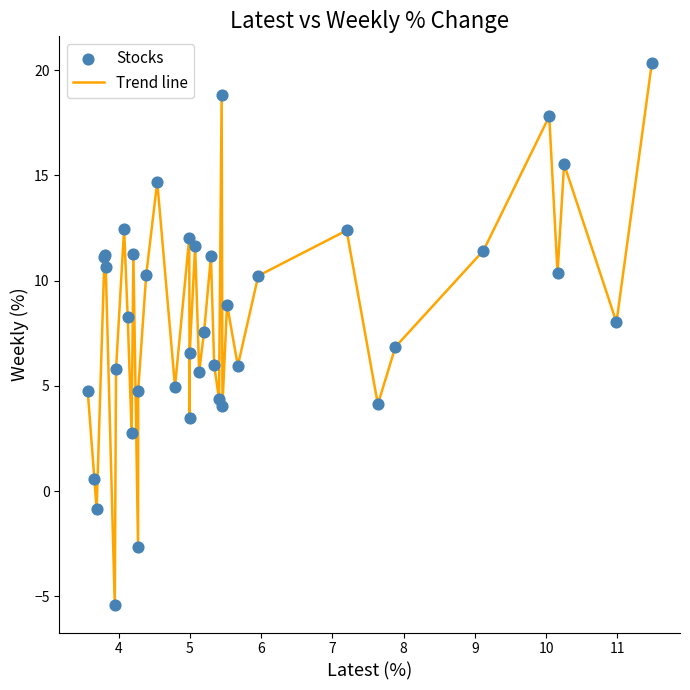

What is the smallest value displayed?

-5.4